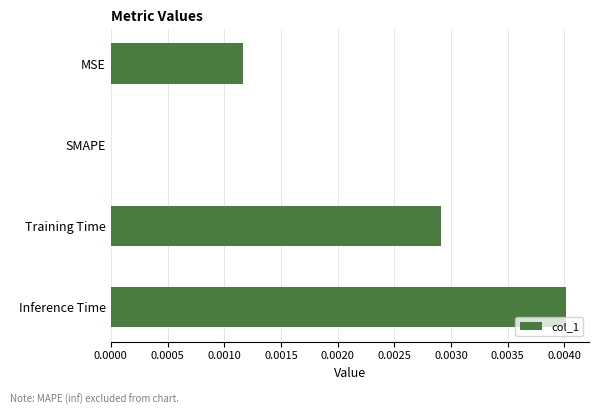

How many positive values are there?

3